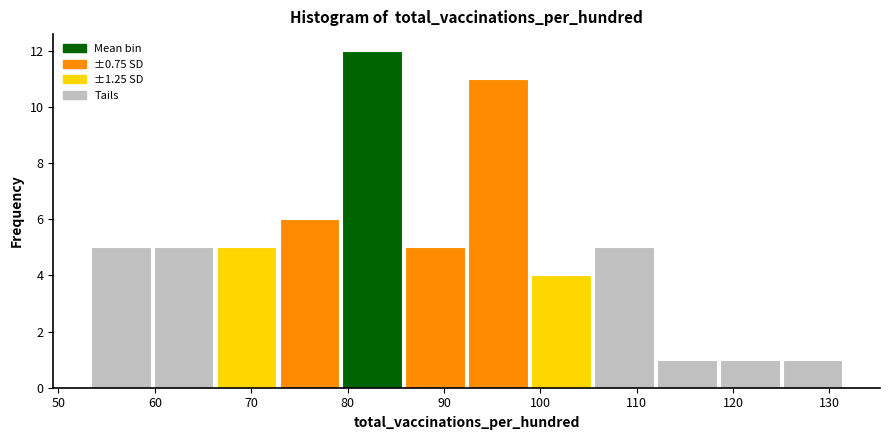

Reading left to right, transcribe this chart: for each bar, give the range it covers on the x-axis and its height. Neither the bar edges nor the heights are printed on the chart, so give them approximately, as read against the axes.

53 to 60: 5
60 to 66: 5
66 to 73: 5
73 to 79: 6
79 to 86: 12
86 to 92: 5
92 to 99: 11
99 to 105: 4
105 to 112: 5
112 to 118: 1
118 to 125: 1
125 to 132: 1